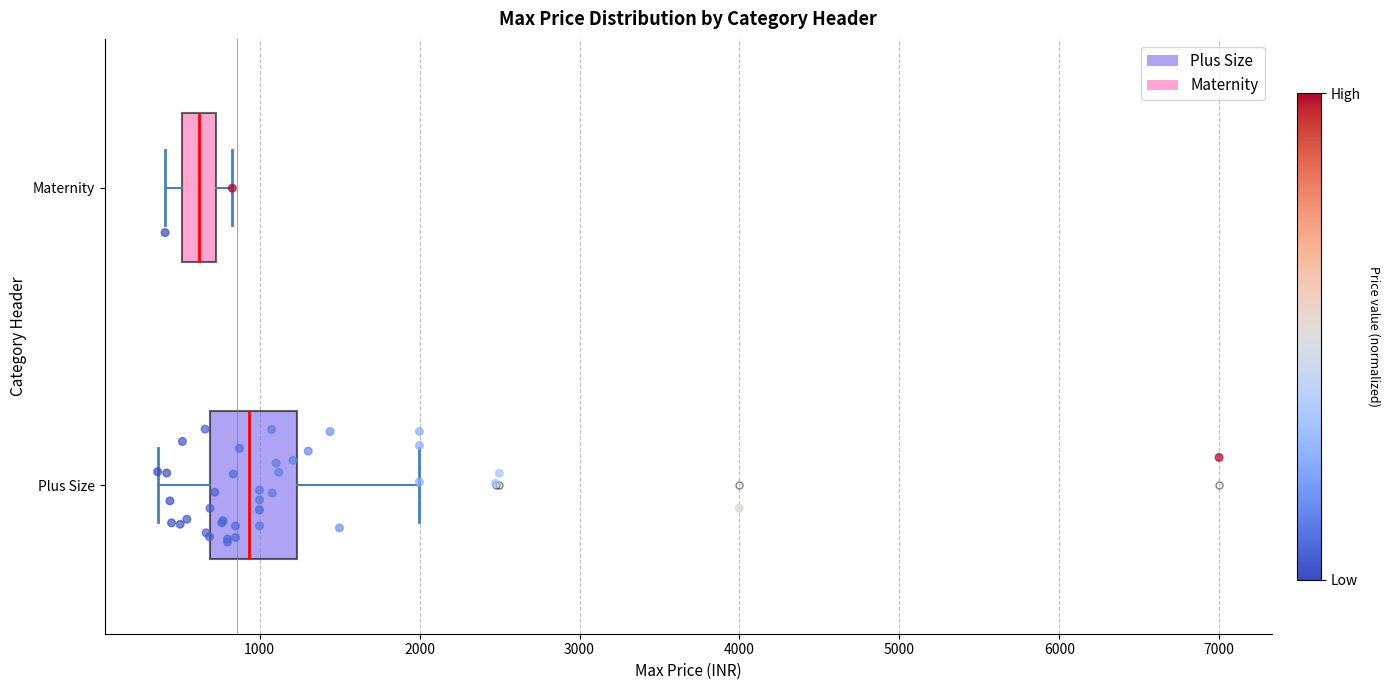

Where is the right edge of the box for Maternity on the x-axis? The values are not printed on the chart, so give them approximately, as read against the axis.

700